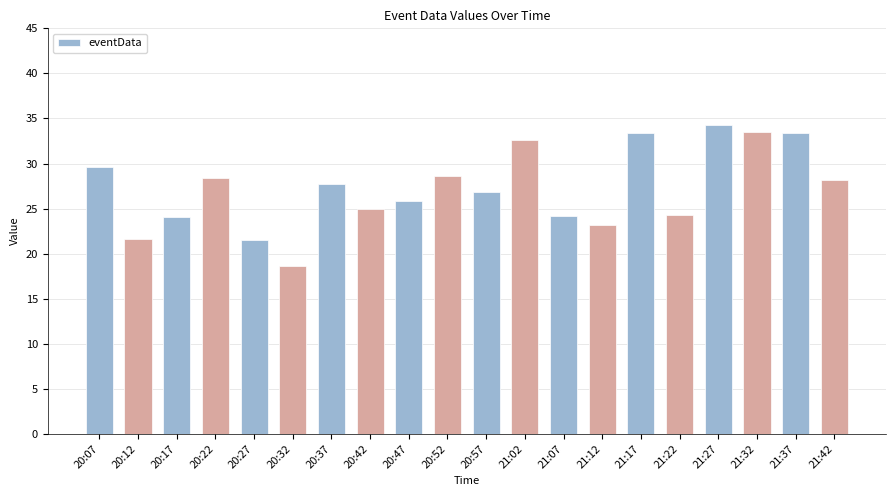

What is the average value?

27.2